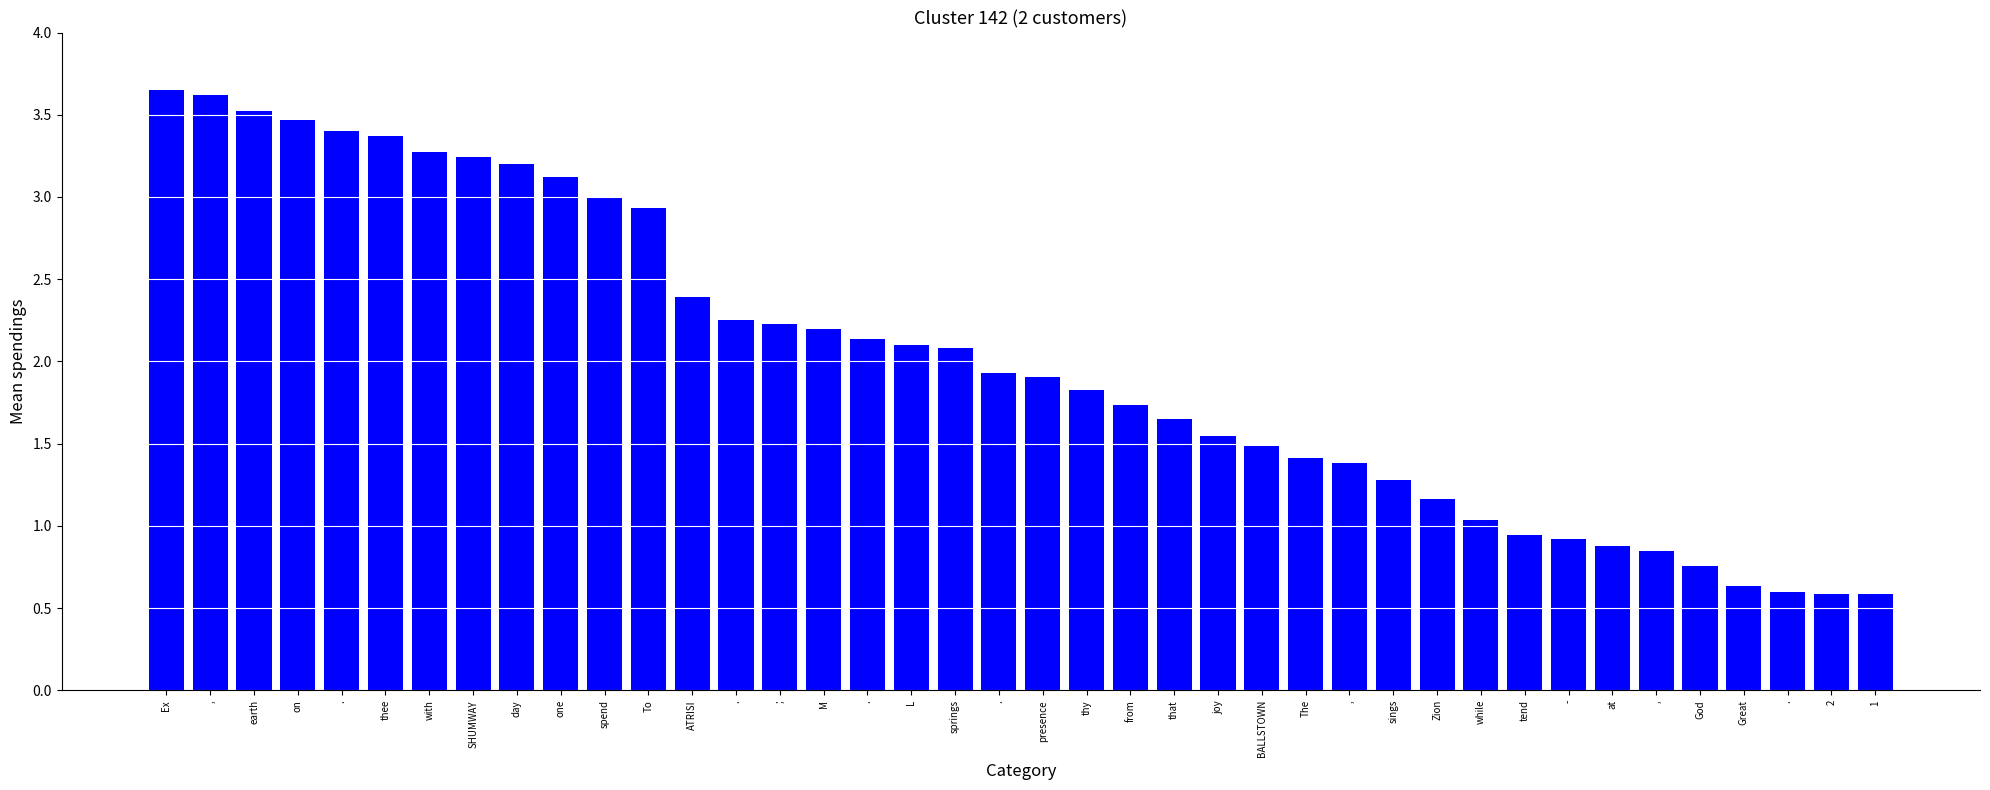

How many data points are above 1?

31